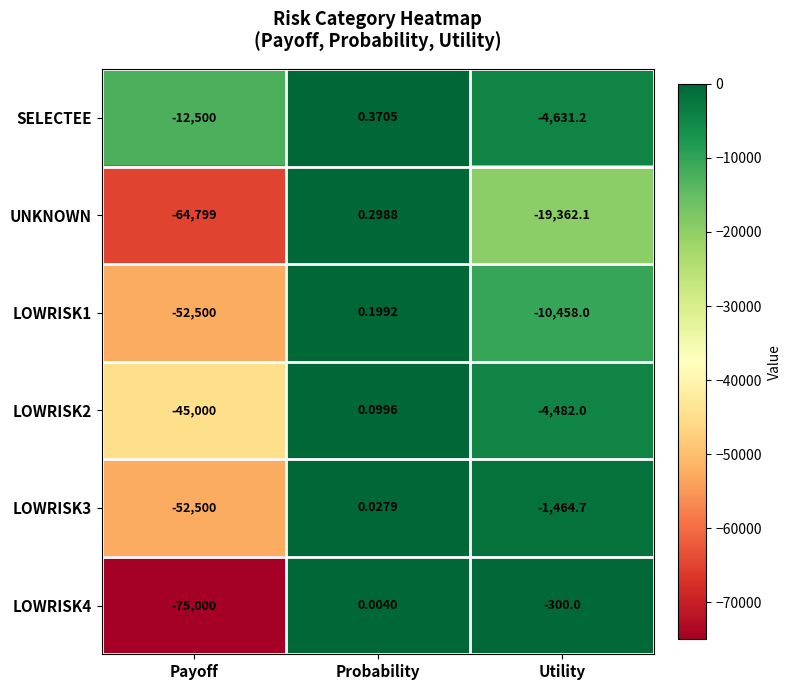

Where is LOWRISK2 nearest to the value -22499?

Utility